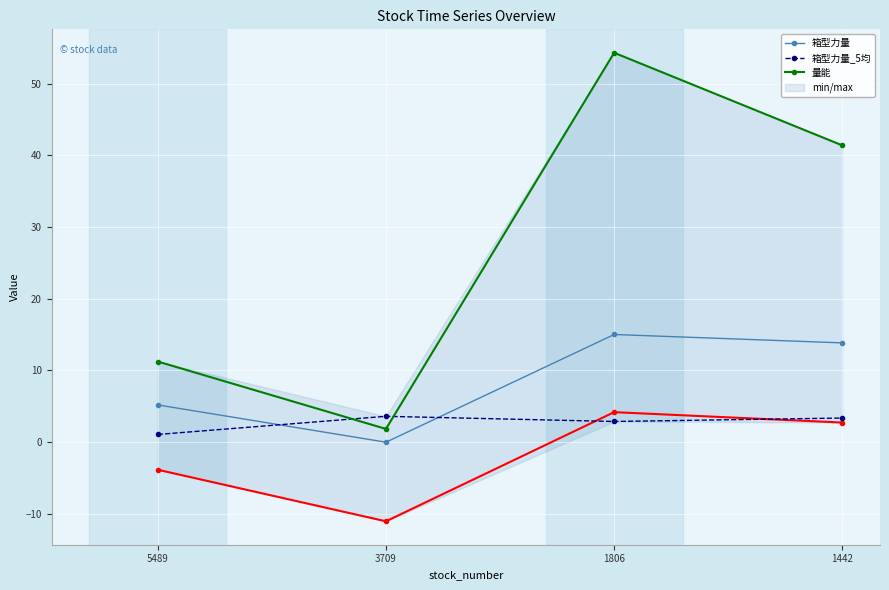

Is it true that 箱型力量_5均 equals 3.4 at 1442?

True